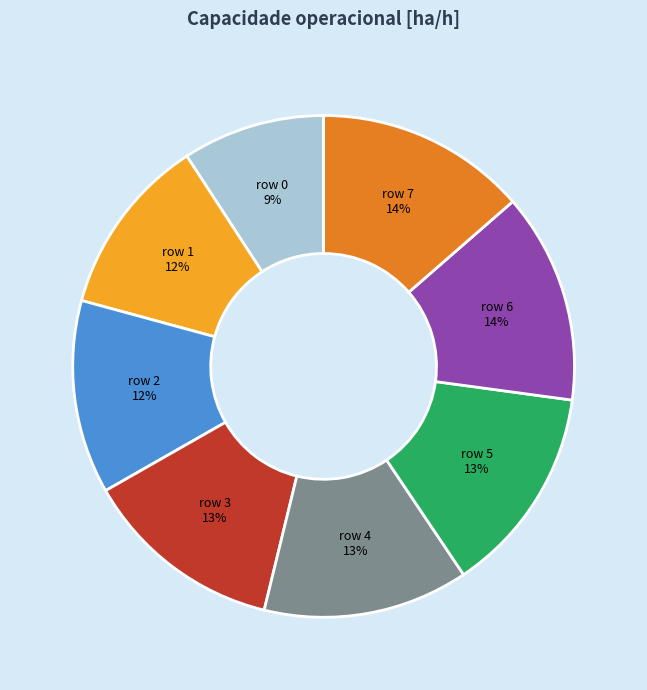

To the nearest percent, what percentage of the pie is row 3?

13%